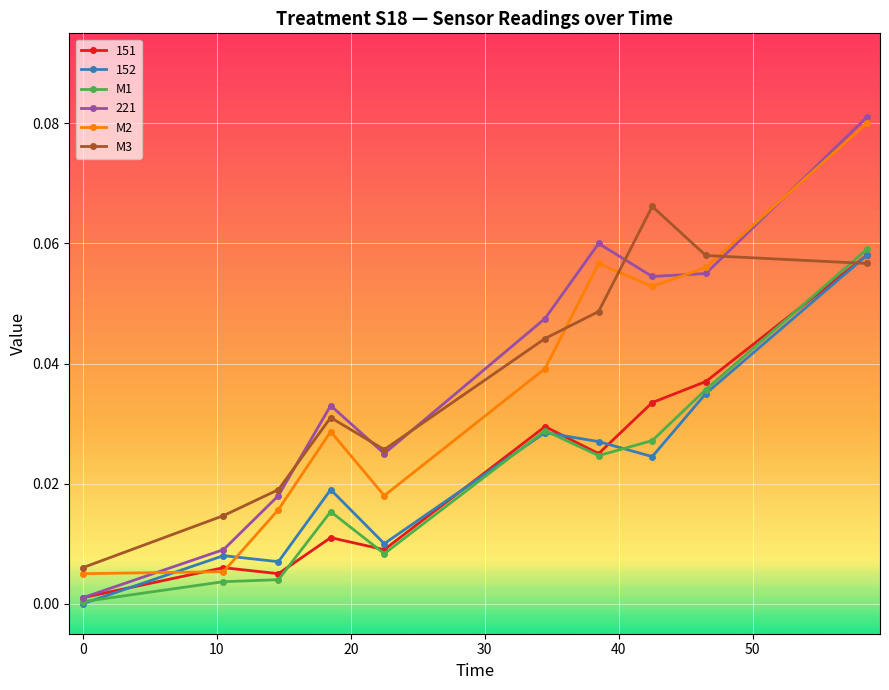

Which series has the widest spread of values?

221